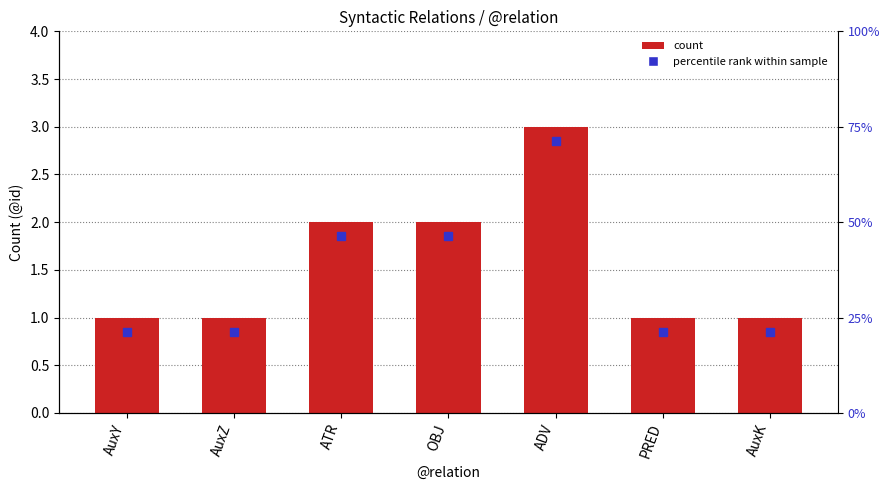

How many values are between 1 and 2?

6